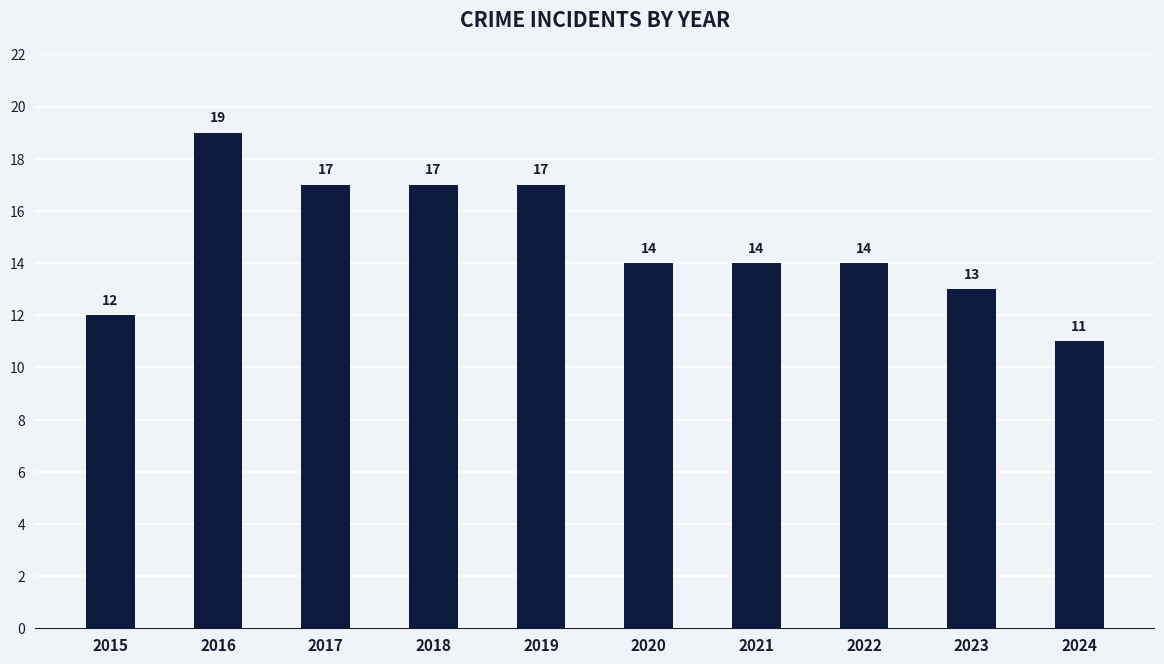

The value at 2022 is 3. True or false?

False